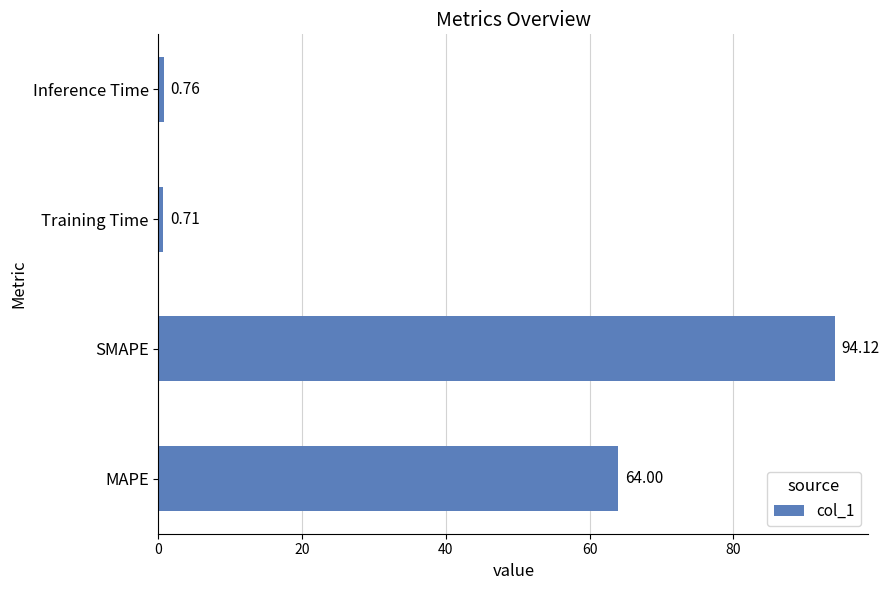

What is the difference between the second highest and second lowest values?

63.2